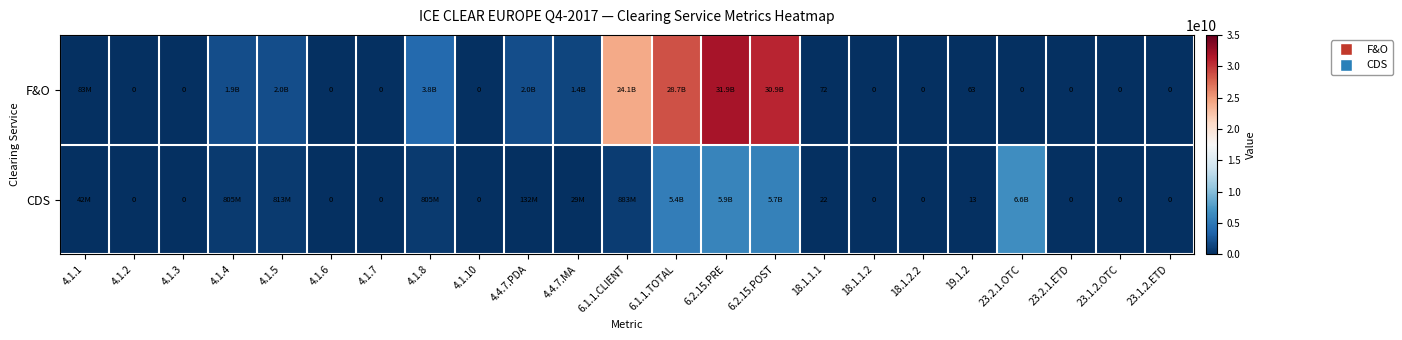

What is the sum of the CDS values at 19.1.2 and 23.1.2.ETD?

13